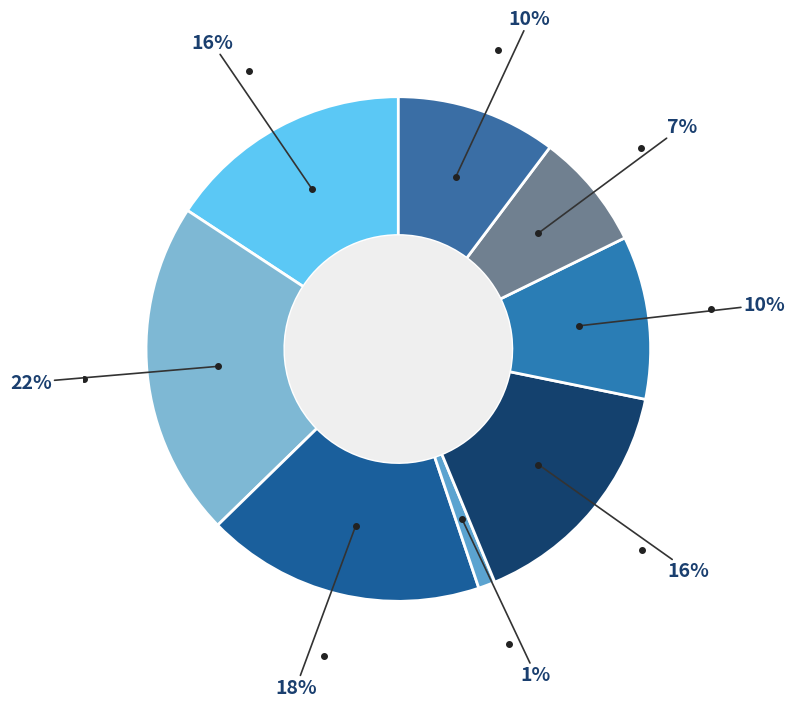

How many slices are in this pie chart?

8